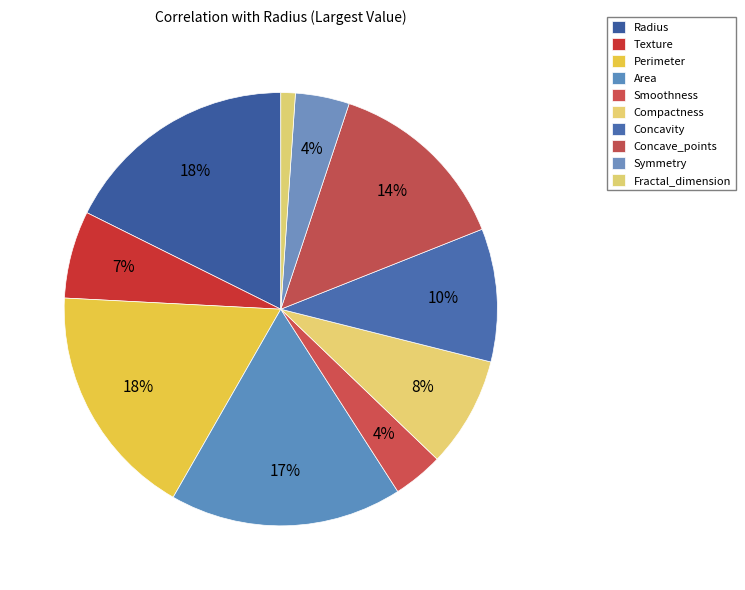

To the nearest percent, what is the difference between the Perimeter and Texture slice percentages?

11%